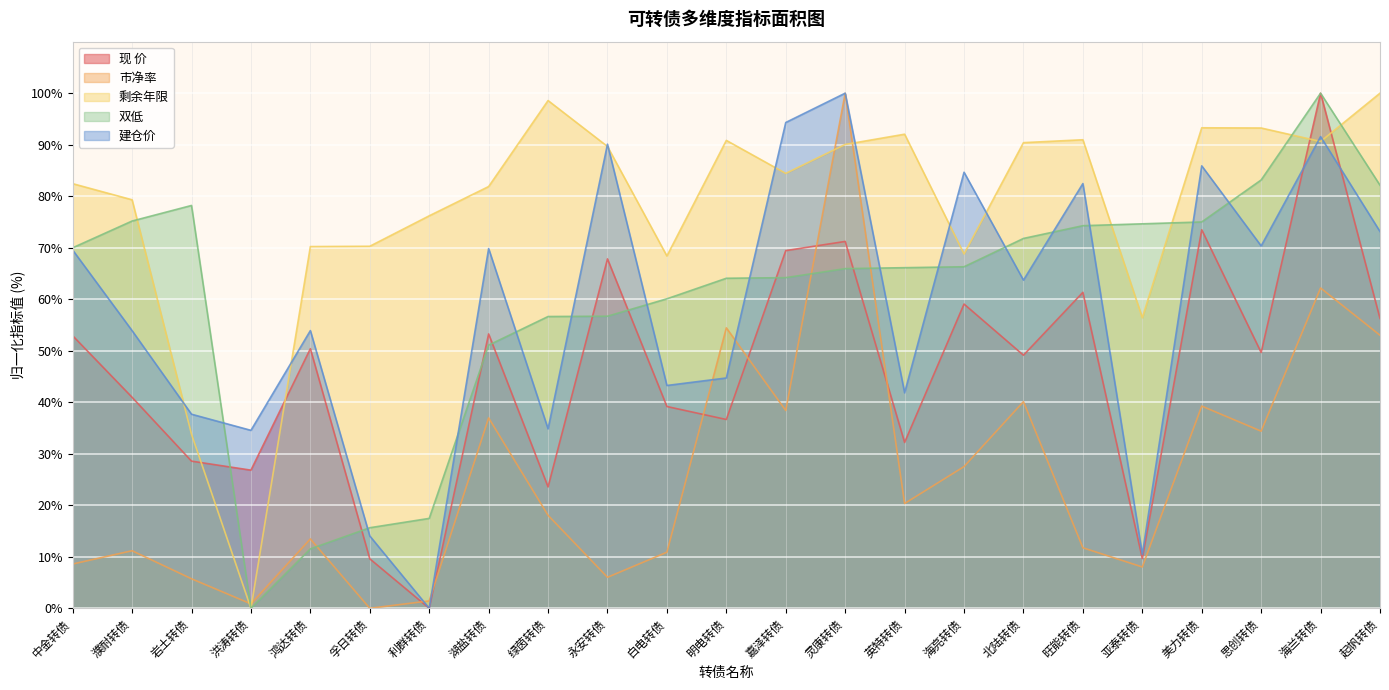

Does the chart display data point markers on the line(s)?

No